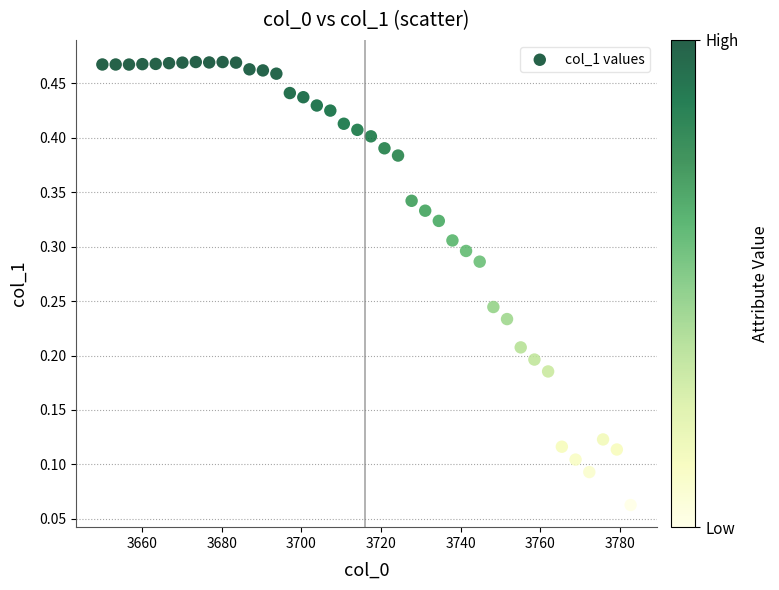

What is the range of X values (max minus min)?

132.7